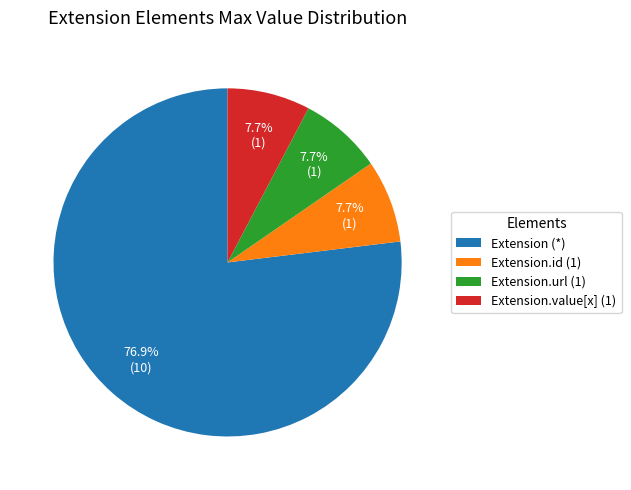

What is the total percentage of Extension.value[x] (1) and Extension.url (1)?

15.4%